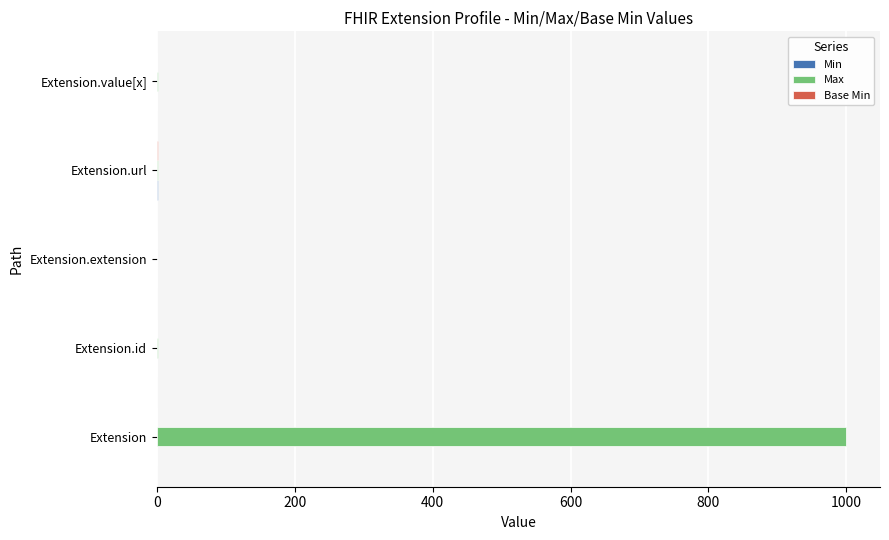

The Max series shows 247 at Extension. True or false?

False